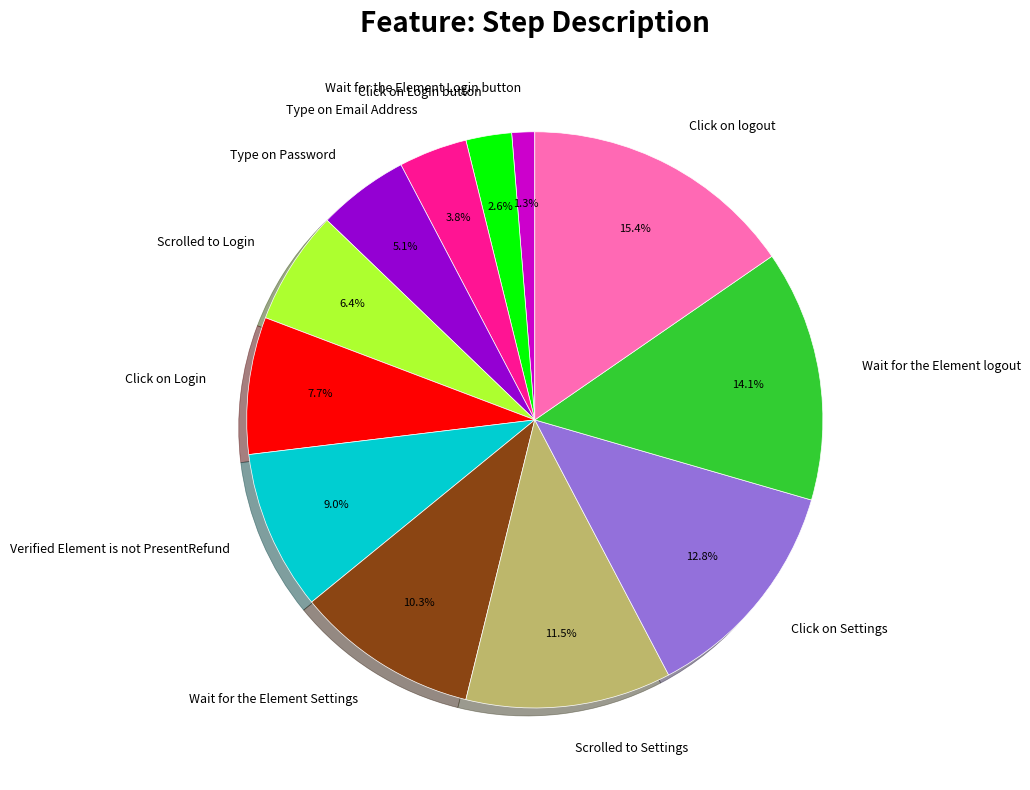

Which slice is the largest?

Click on logout